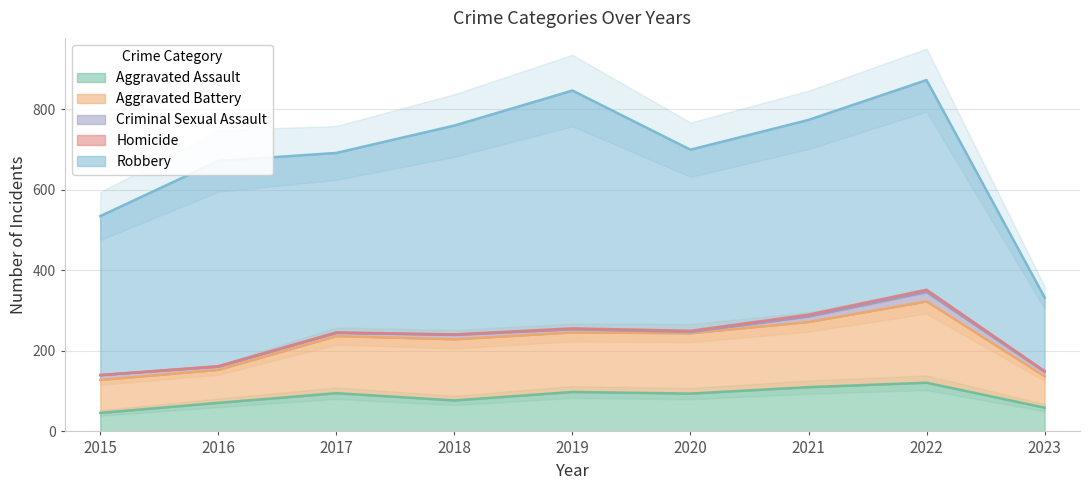

At which label does Homicide first exceed 2?

2020